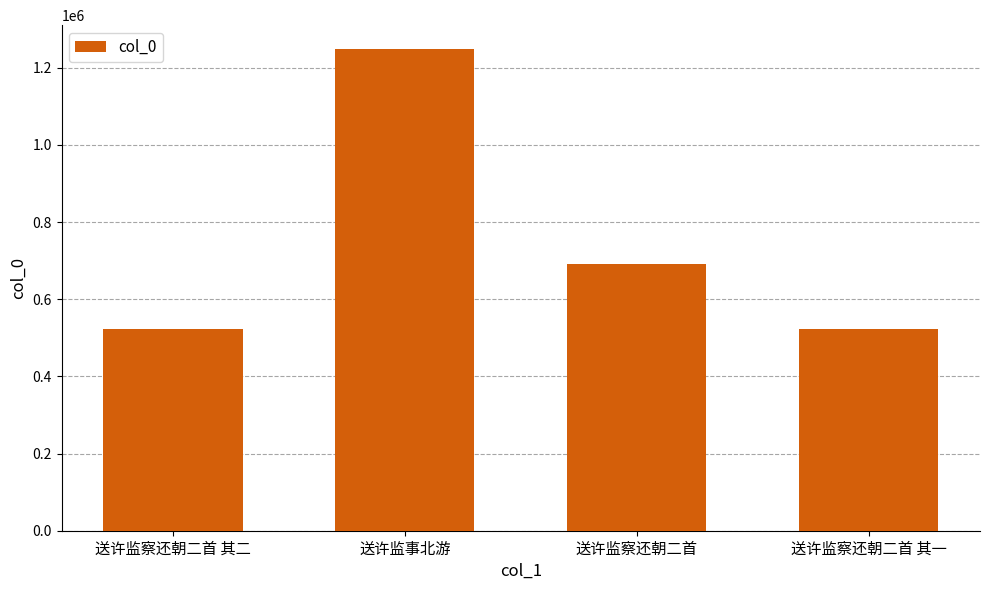

Where is the data nearest to the value 885728?

送许监察还朝二首